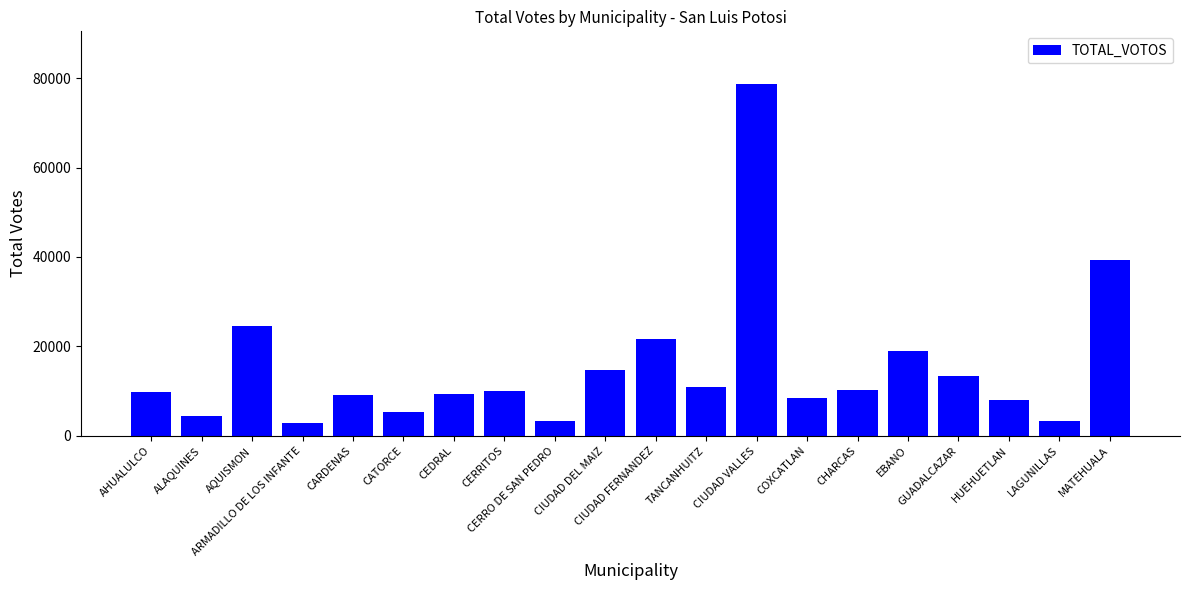

What value does the data have at AQUISMON?

24610